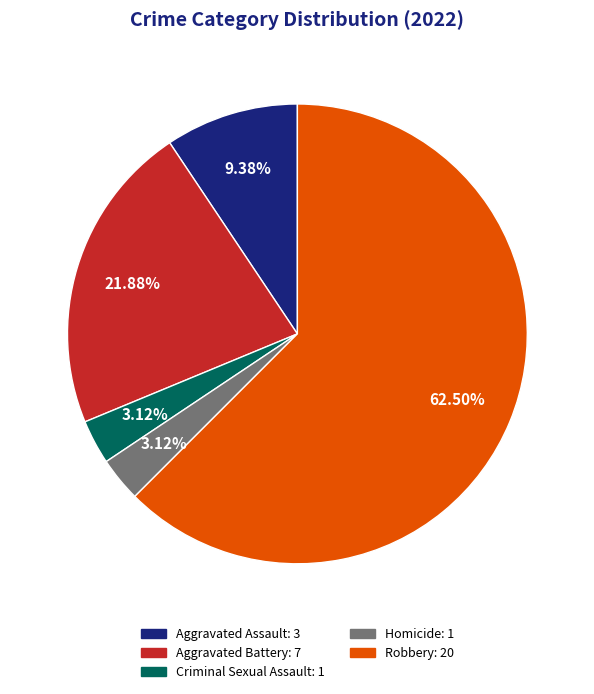

Is Aggravated Assault the majority of the pie?

No